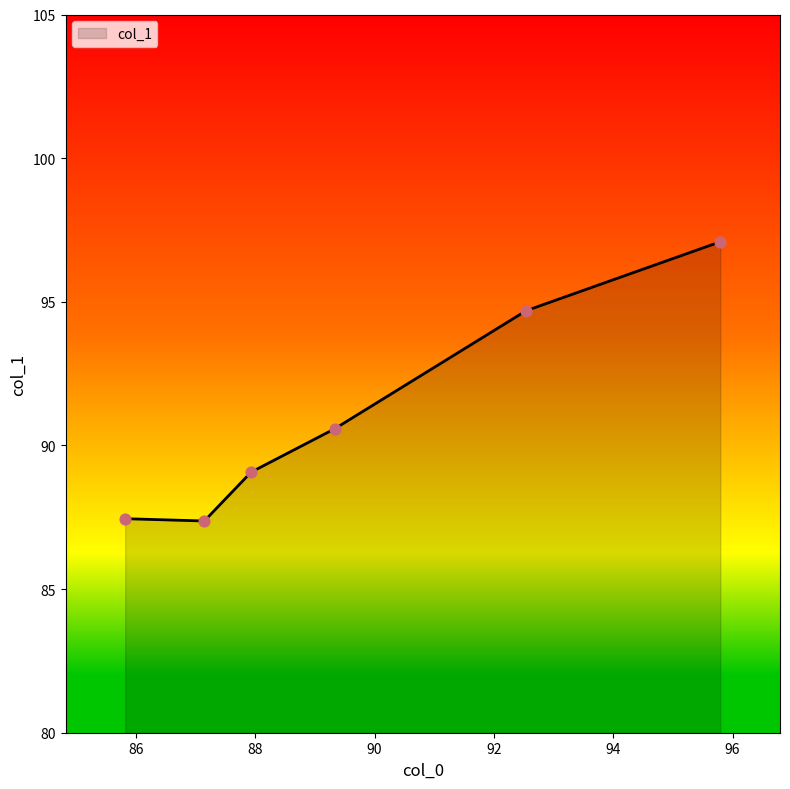

True or false: there are more than 2 points higher than both neighbors.

False